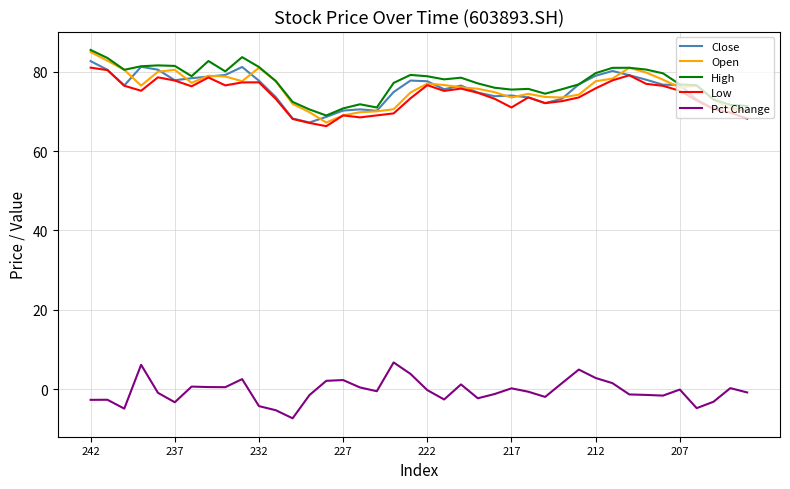

How many lines are shown in the chart?

5